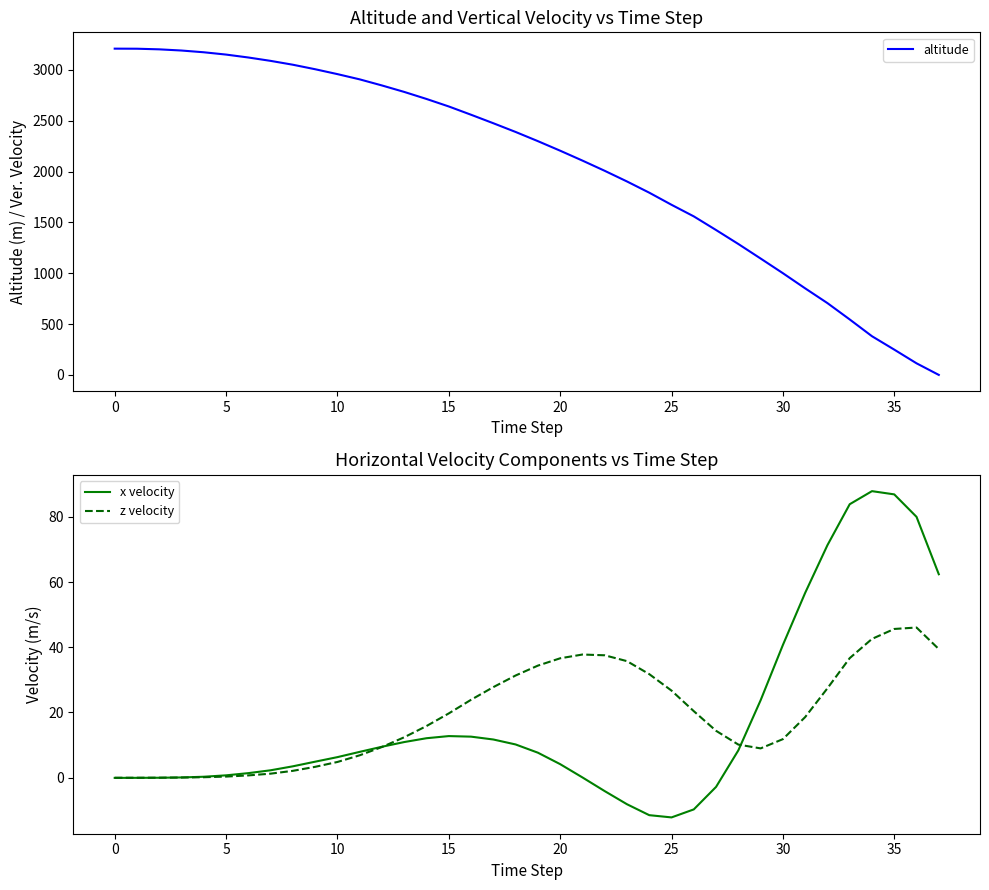

What is the label of the 29th point from the left?

28